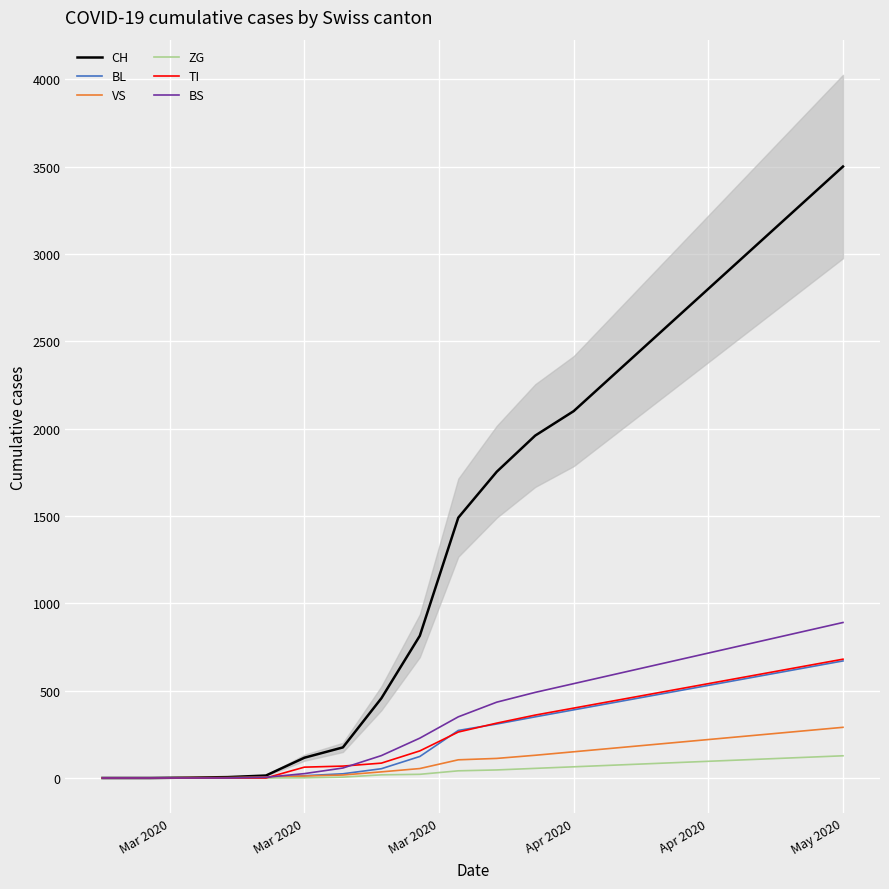

What are all the series names shown in the legend?

CH, BL, VS, ZG, TI, BS